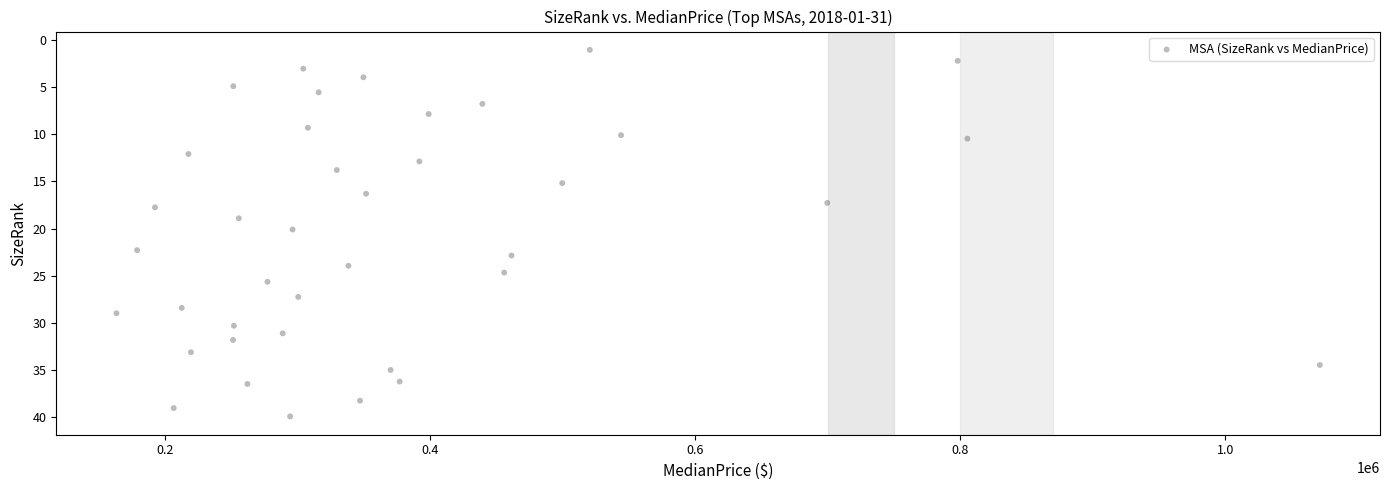

What is the range of X values (max minus min)?

907939.0